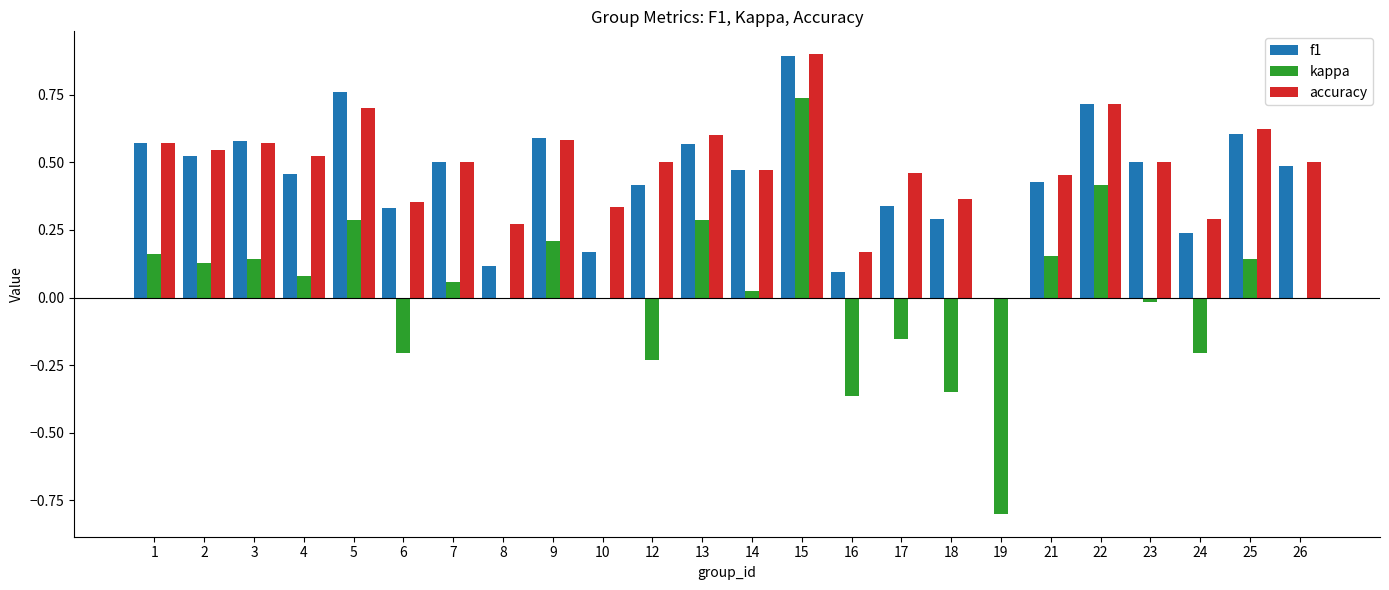

What is the sum of all accuracy values?

11.5